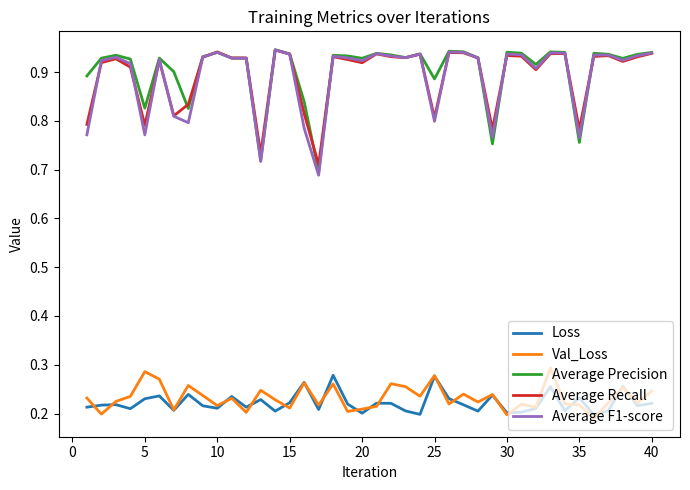

True or false: Average Precision and Loss cross at least once.

False